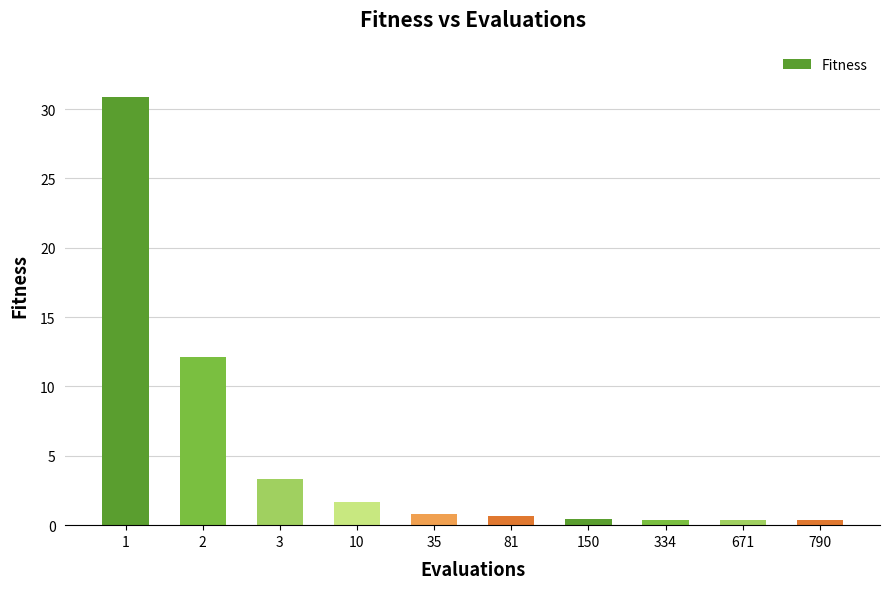

The value at 150 is 0.4. True or false?

True